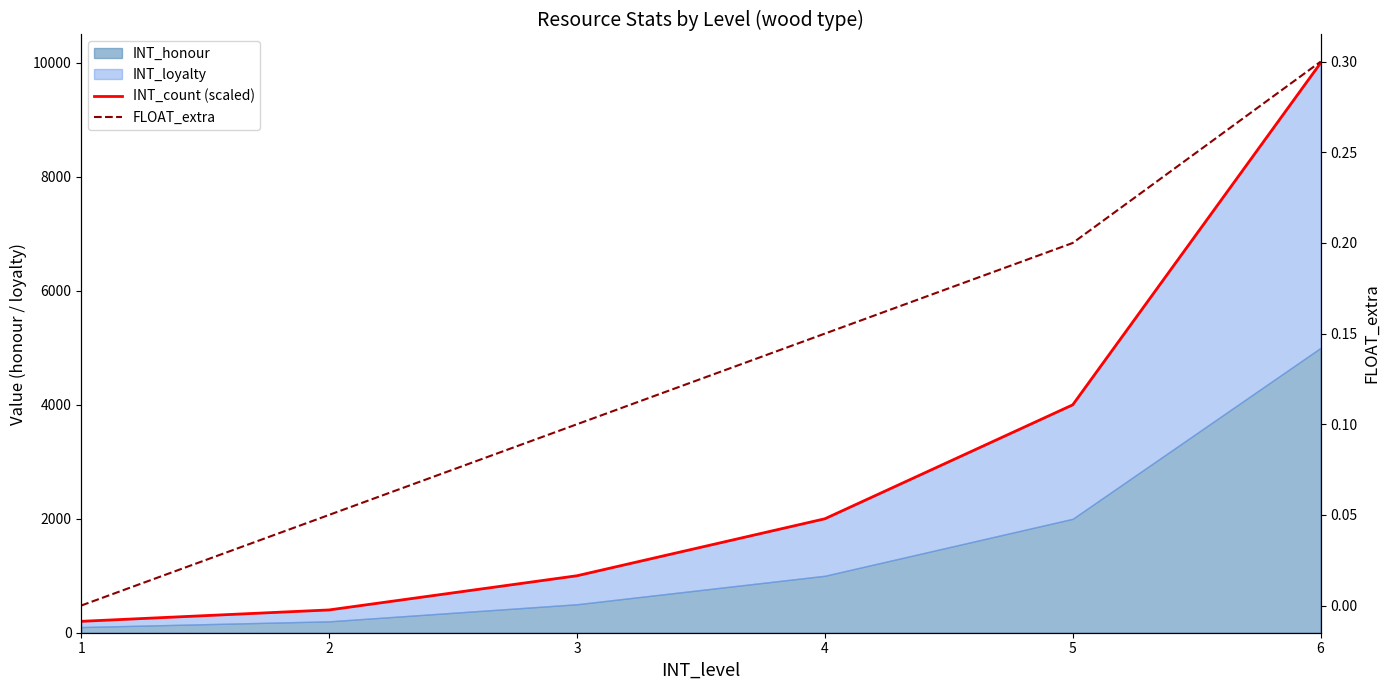

Which has a higher value, 2 or 4?

4